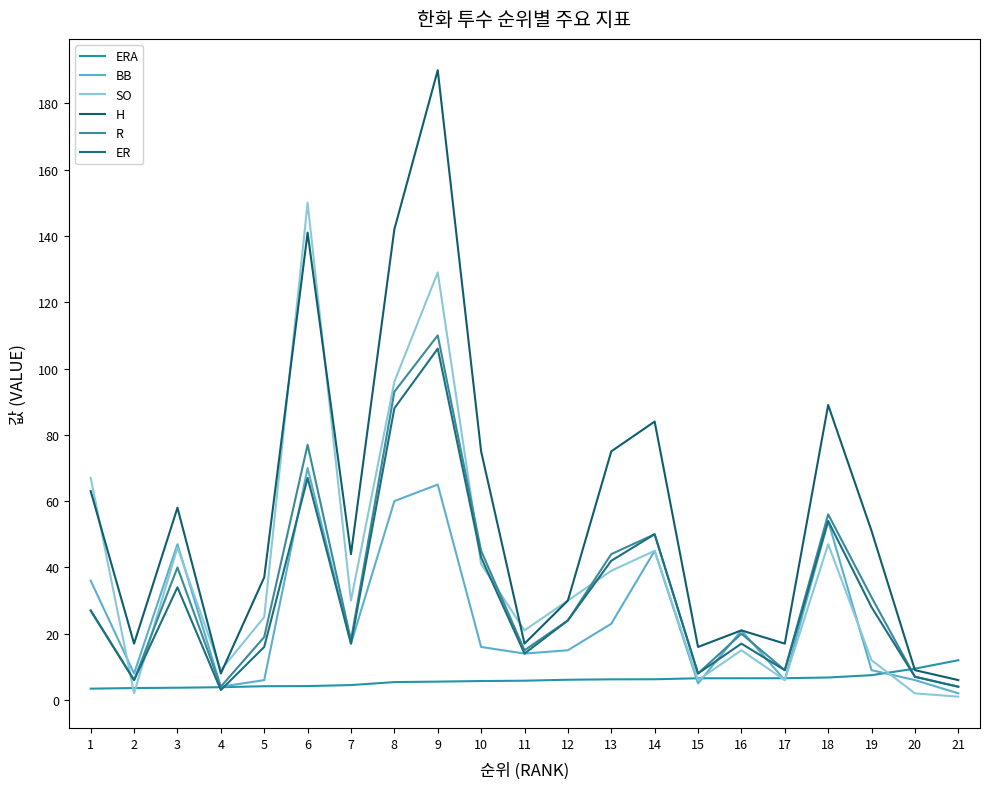

True or false: ER and H intersect in this chart.

False